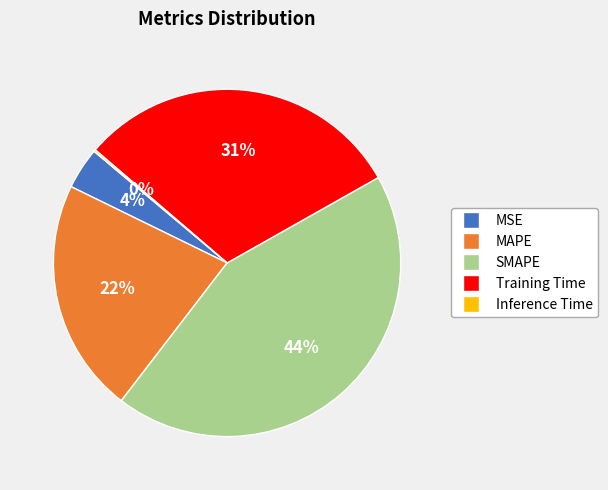

Combined, do Training Time and MSE account for over 50%?

No